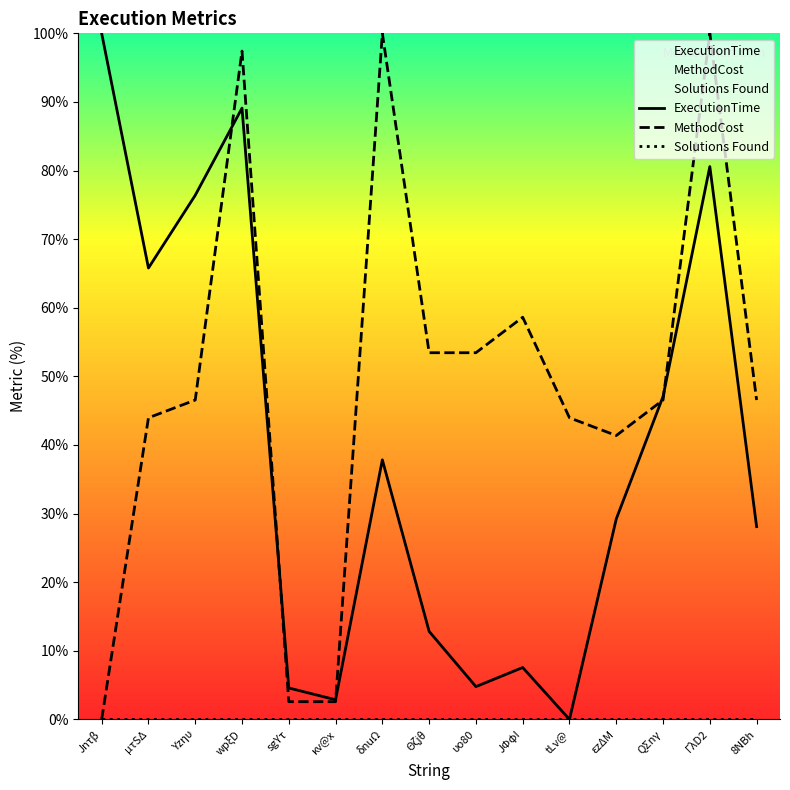

What is the value of the ExecutionTime point at the 15th from the left?

28.1